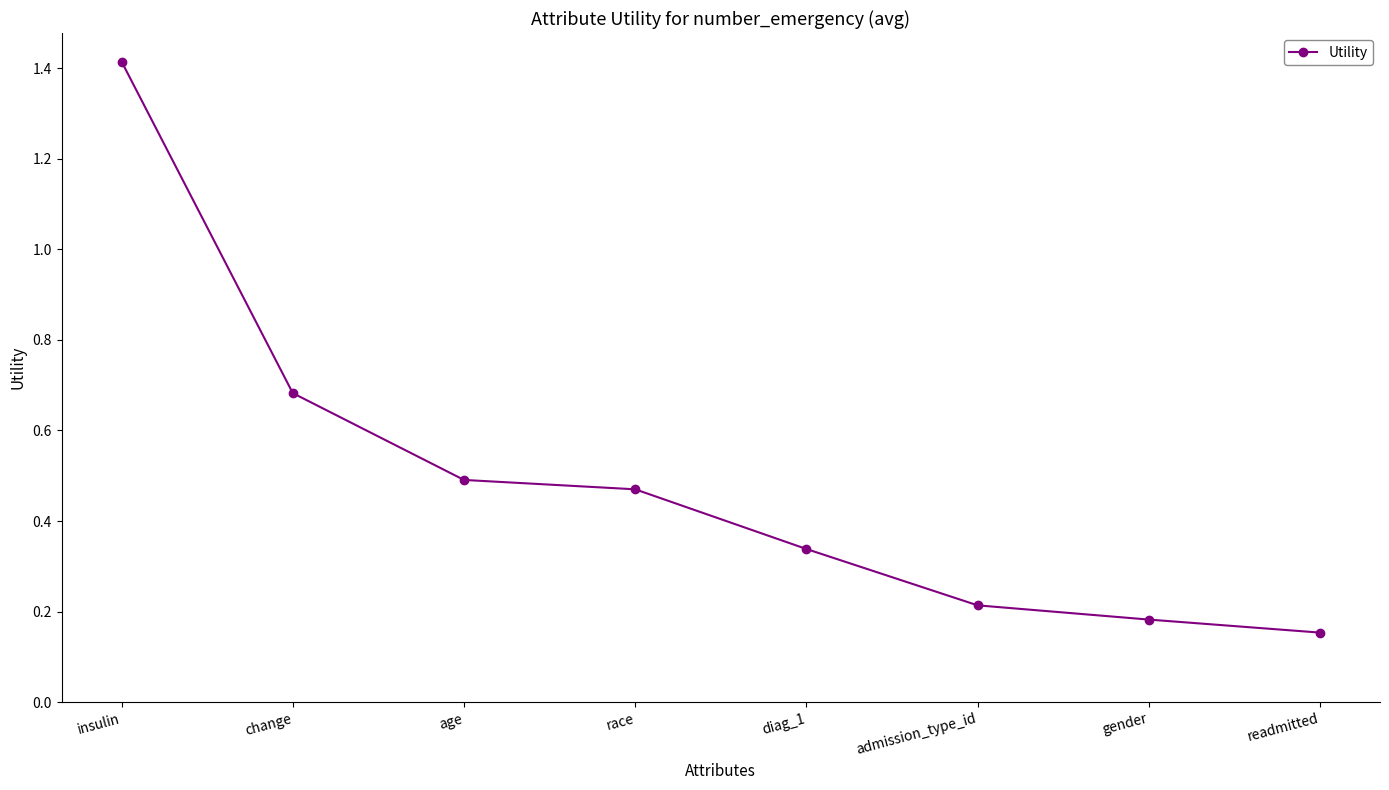

Is this an area chart (filled region under the line)?

No